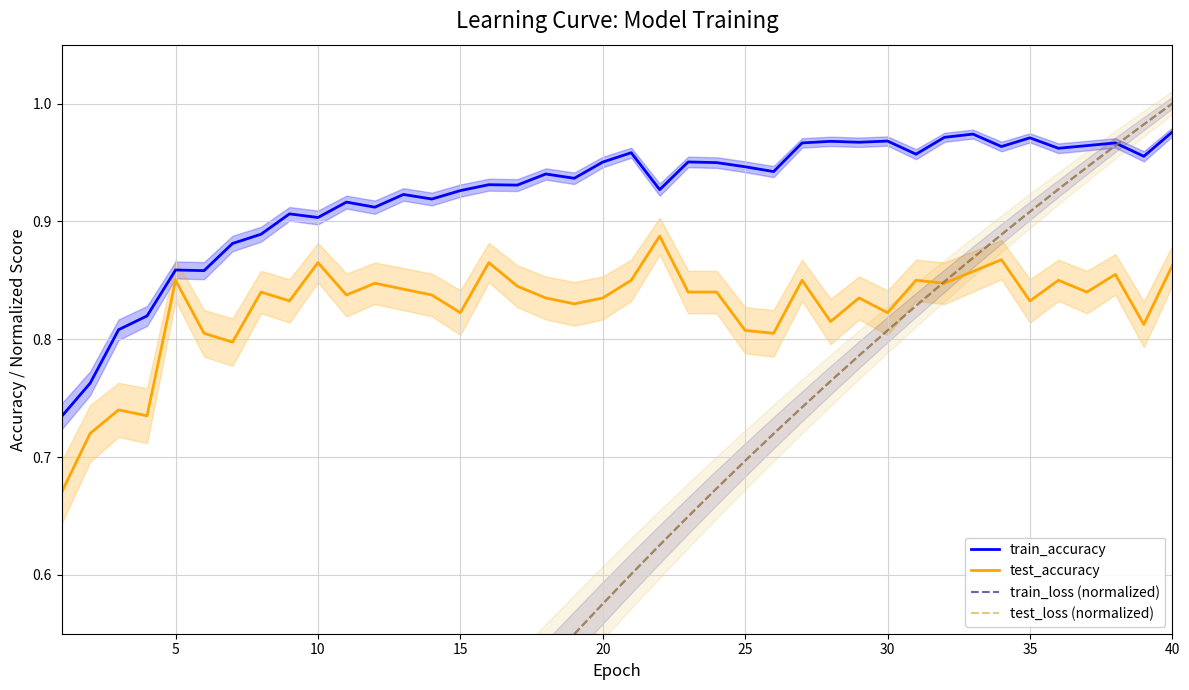

Which series has the largest range (max minus min)?

train_loss (normalized)